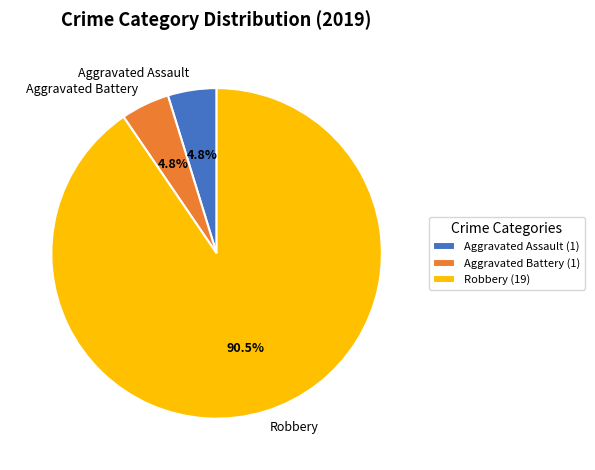

To the nearest percent, what is the difference between the largest and smallest slice percentages?

86%